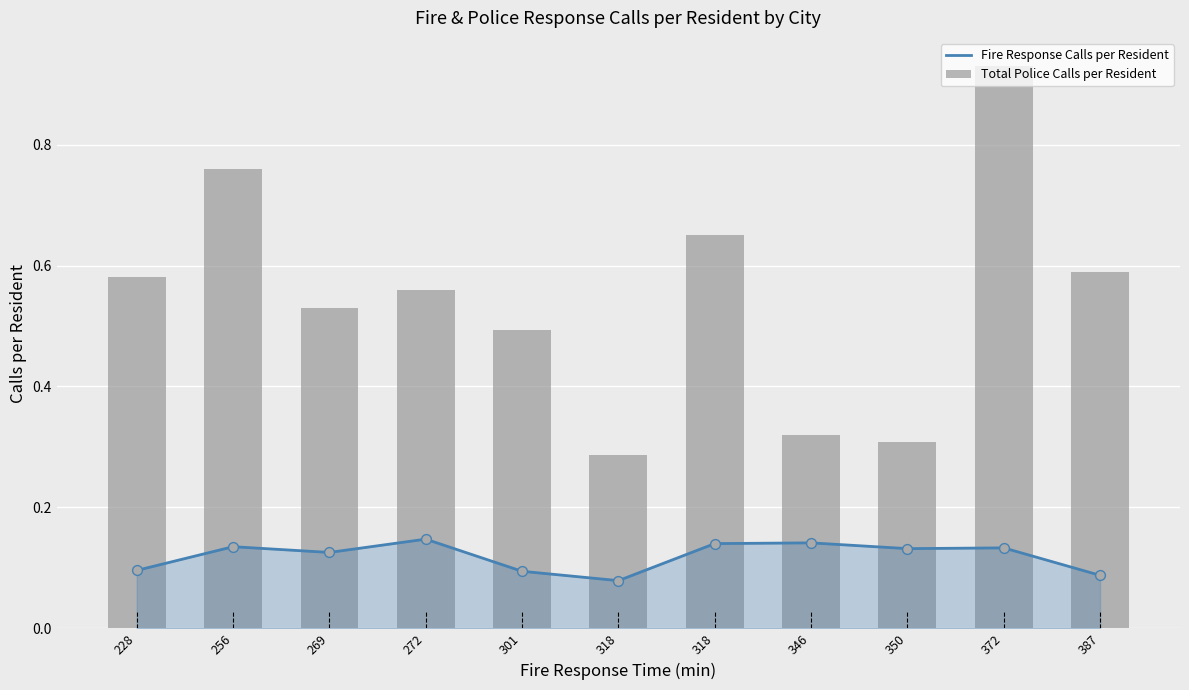

At how many categories does at least one series exceed 0?

11